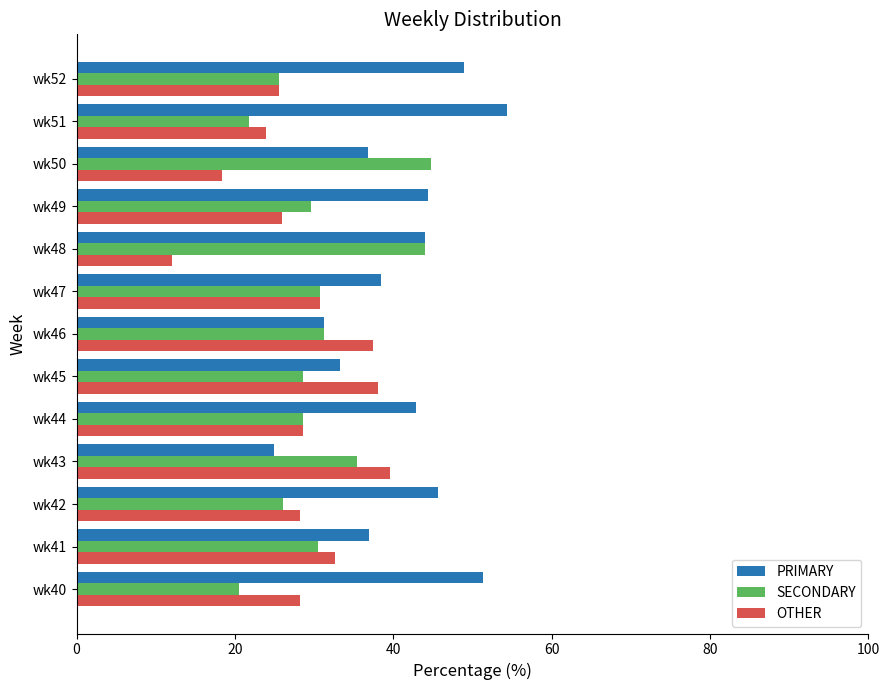

Between wk45 and wk48, which series saw the biggest shift?

OTHER